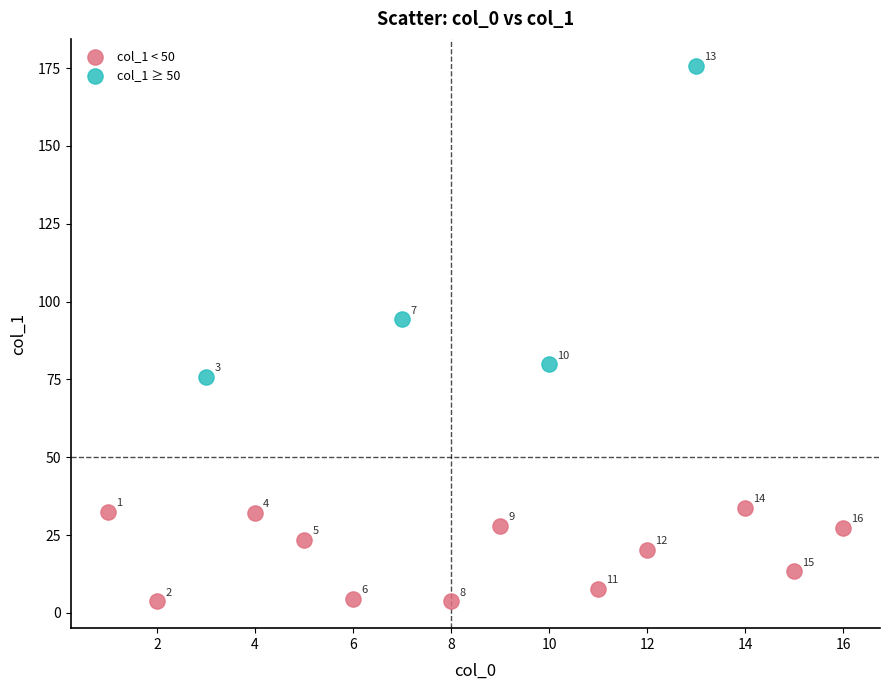

Which series has the largest Y range (max minus min)?

col_1 ≥ 50